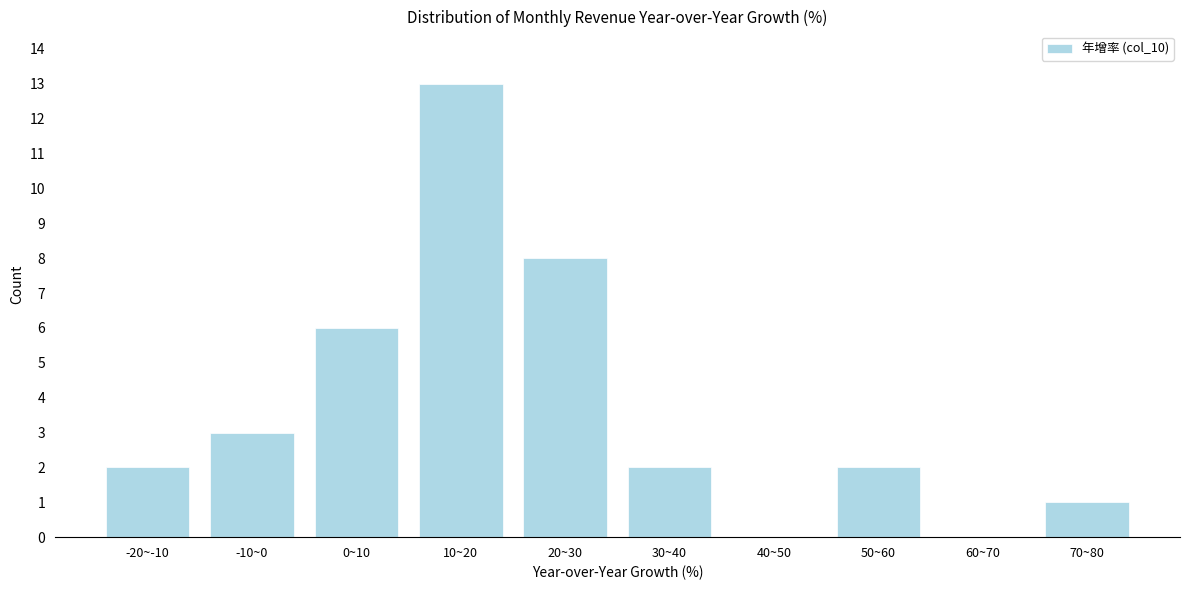

Reading left to right, extract all data points from this chart.

-20~-10=2	-10~0=3	0~10=6	10~20=13	20~30=8	30~40=2	40~50=0	50~60=2	60~70=0	70~80=1